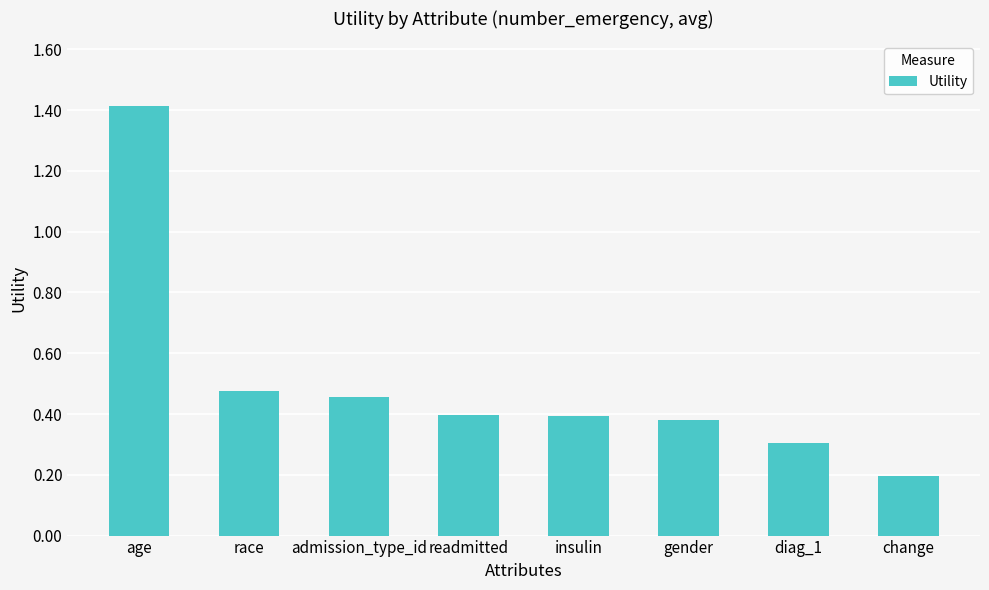

Is it true that the value at age is 1.4?

True